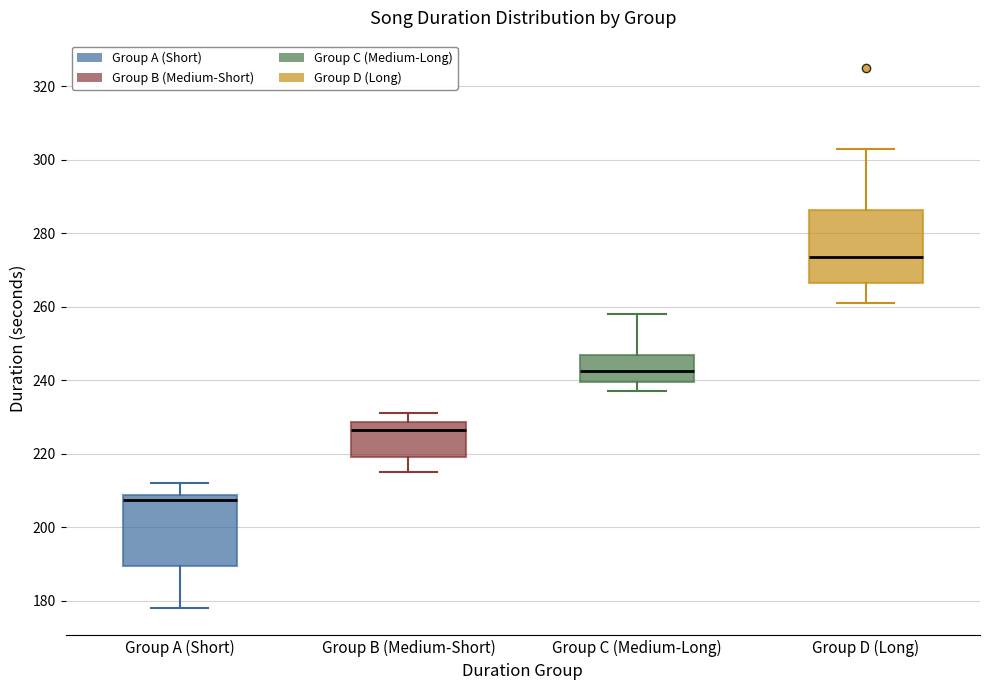

Which box has the highest median line?

Group D (Long)